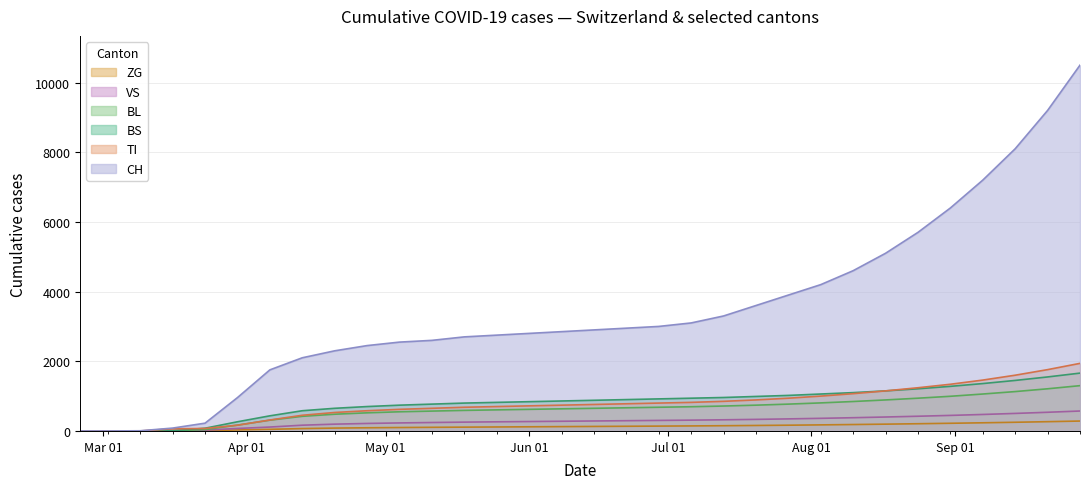

Which series has the widest spread of values?

CH